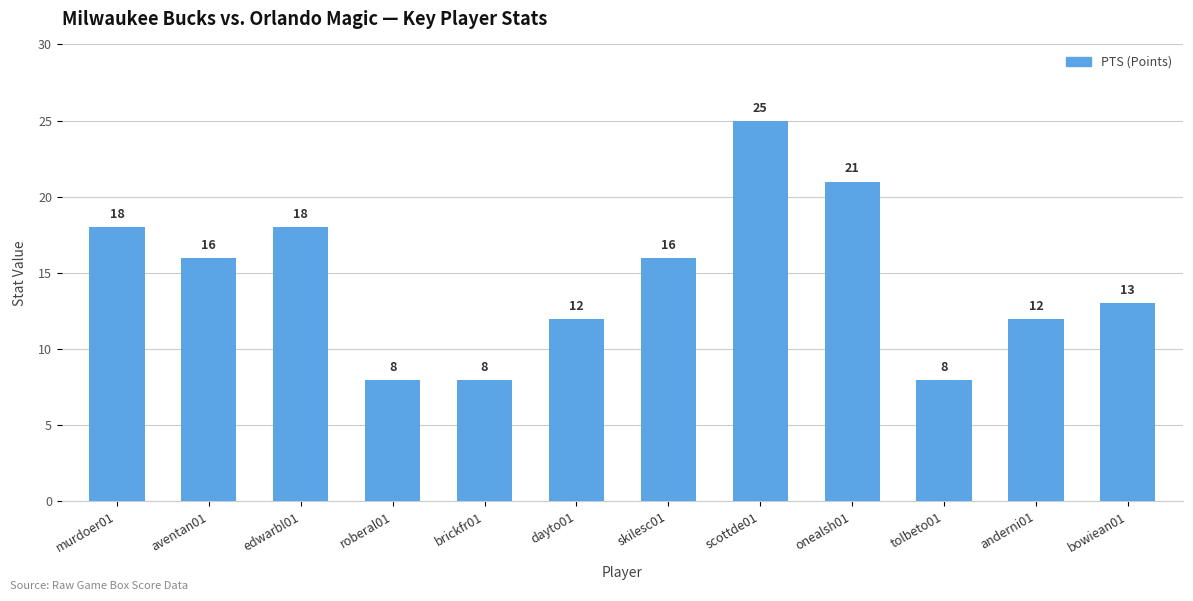

Between roberal01 and bowiean01, which is larger?

bowiean01